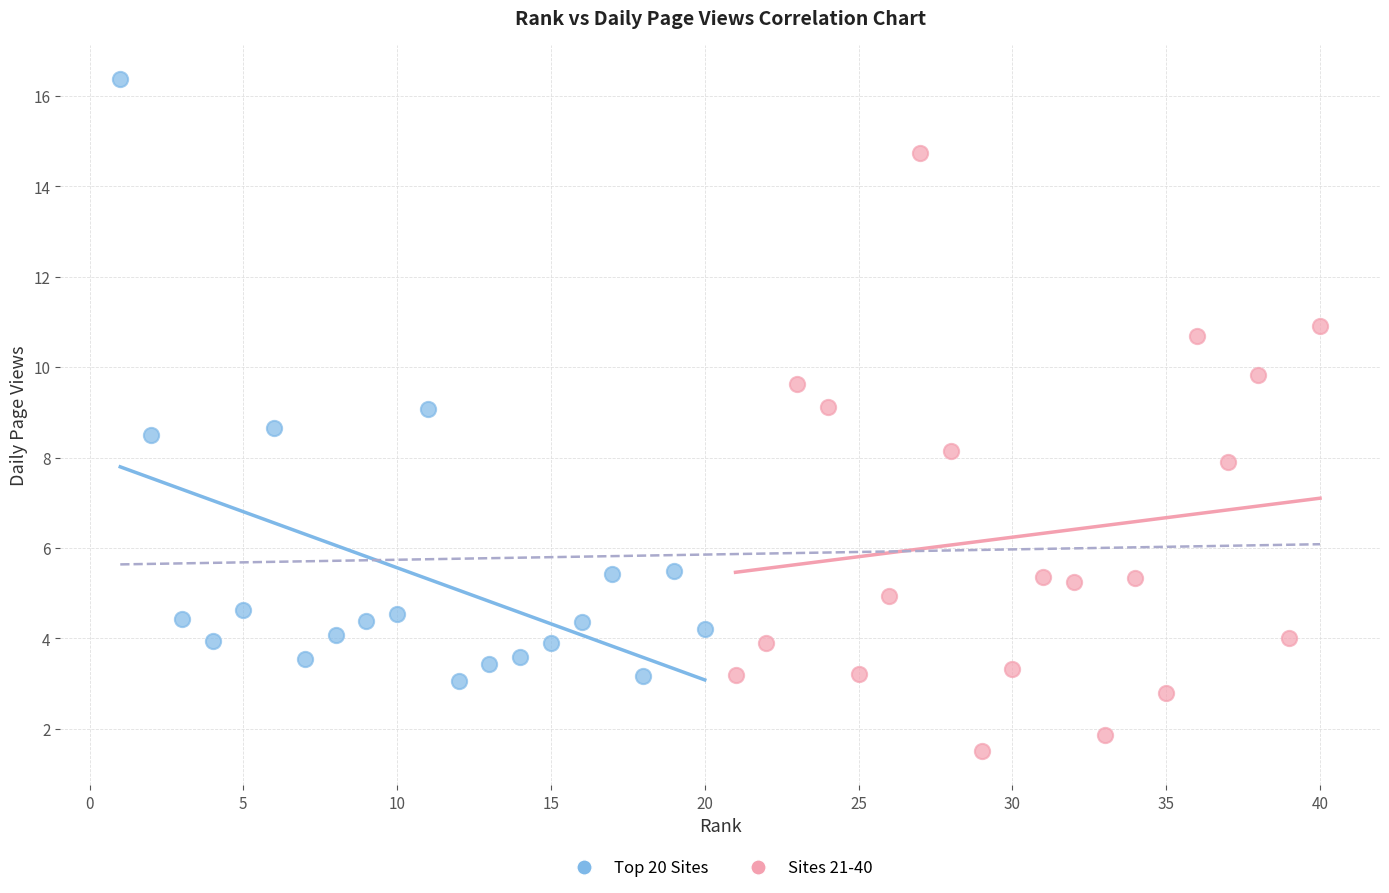

What are all the series names shown in the legend?

Top 20 Sites, Sites 21-40